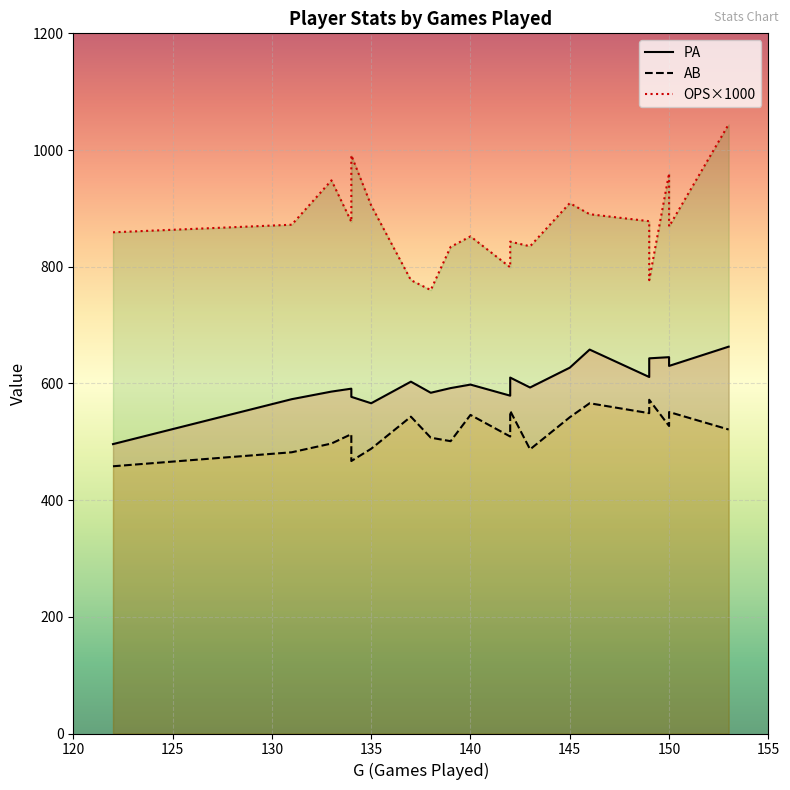

Where is the first local maximum for OPS?

133